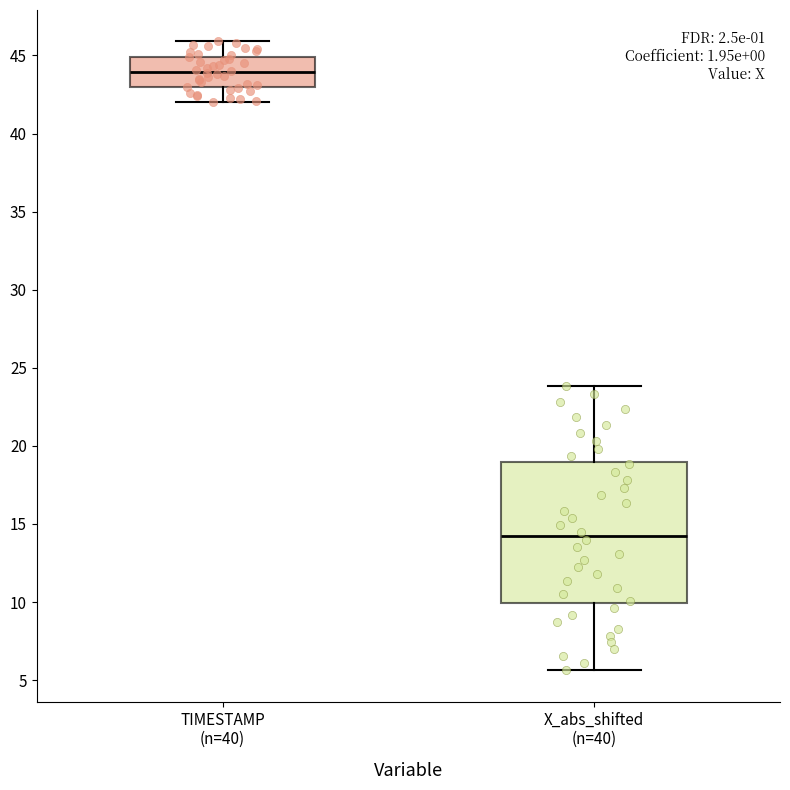

Reading left to right, read every box against the y-axis: the position of its median line, the range the box covers, and the ends of its whiskers. The values are not printed on the chart, so give them approximately, as read against the axis.

TIMESTAMP (n=40): median 44.0, box 43.0 to 45.0, whiskers 42.0 to 46.0
X_abs_shifted (n=40): median 14.0, box 10.0 to 19.0, whiskers 5.5 to 24.0